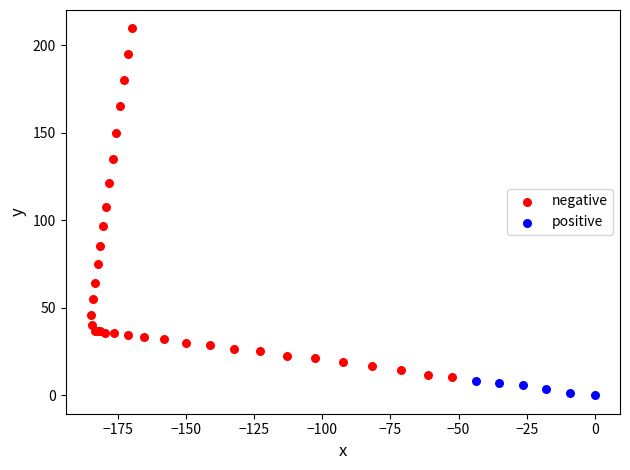

What are all the series names shown in the legend?

negative, positive